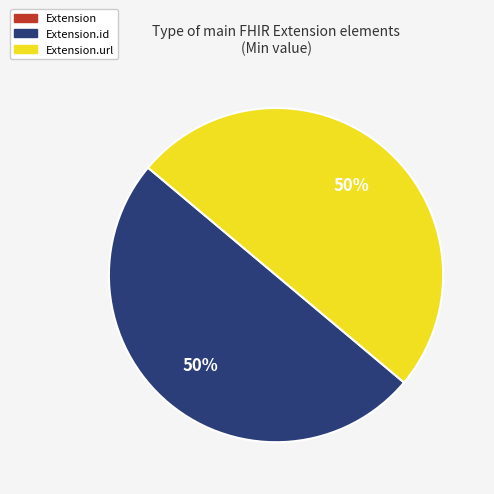

To the nearest percent, what is the difference between the largest and smallest slice percentages?

50%